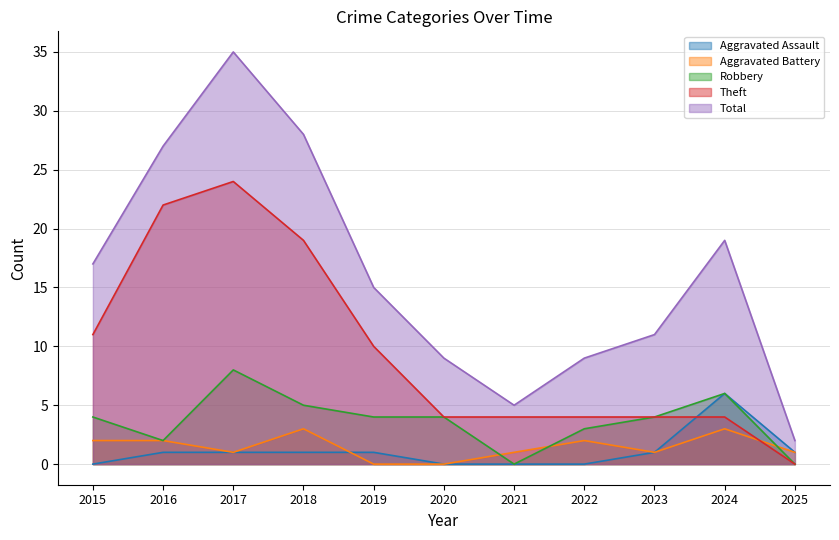

Reading left to right, extract all data points from this chart.

Aggravated Assault: 2015=0	2016=1	2017=1	2018=1	2019=1	2020=0	2021=0	2022=0	2023=1	2024=6	2025=1
Aggravated Battery: 2015=2	2016=2	2017=1	2018=3	2019=0	2020=0	2021=1	2022=2	2023=1	2024=3	2025=1
Robbery: 2015=4	2016=2	2017=8	2018=5	2019=4	2020=4	2021=0	2022=3	2023=4	2024=6	2025=0
Theft: 2015=11	2016=22	2017=24	2018=19	2019=10	2020=4	2021=4	2022=4	2023=4	2024=4	2025=0
Total: 2015=17	2016=27	2017=35	2018=28	2019=15	2020=9	2021=5	2022=9	2023=11	2024=19	2025=2